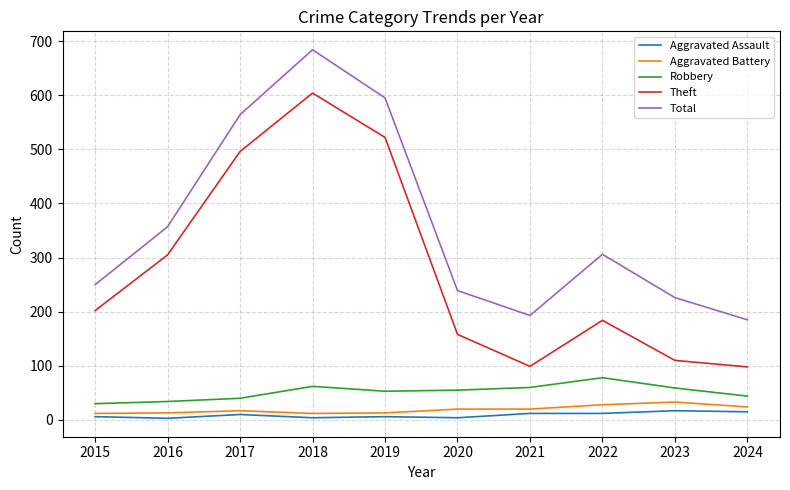

At which label is Total closest to 434?

2016